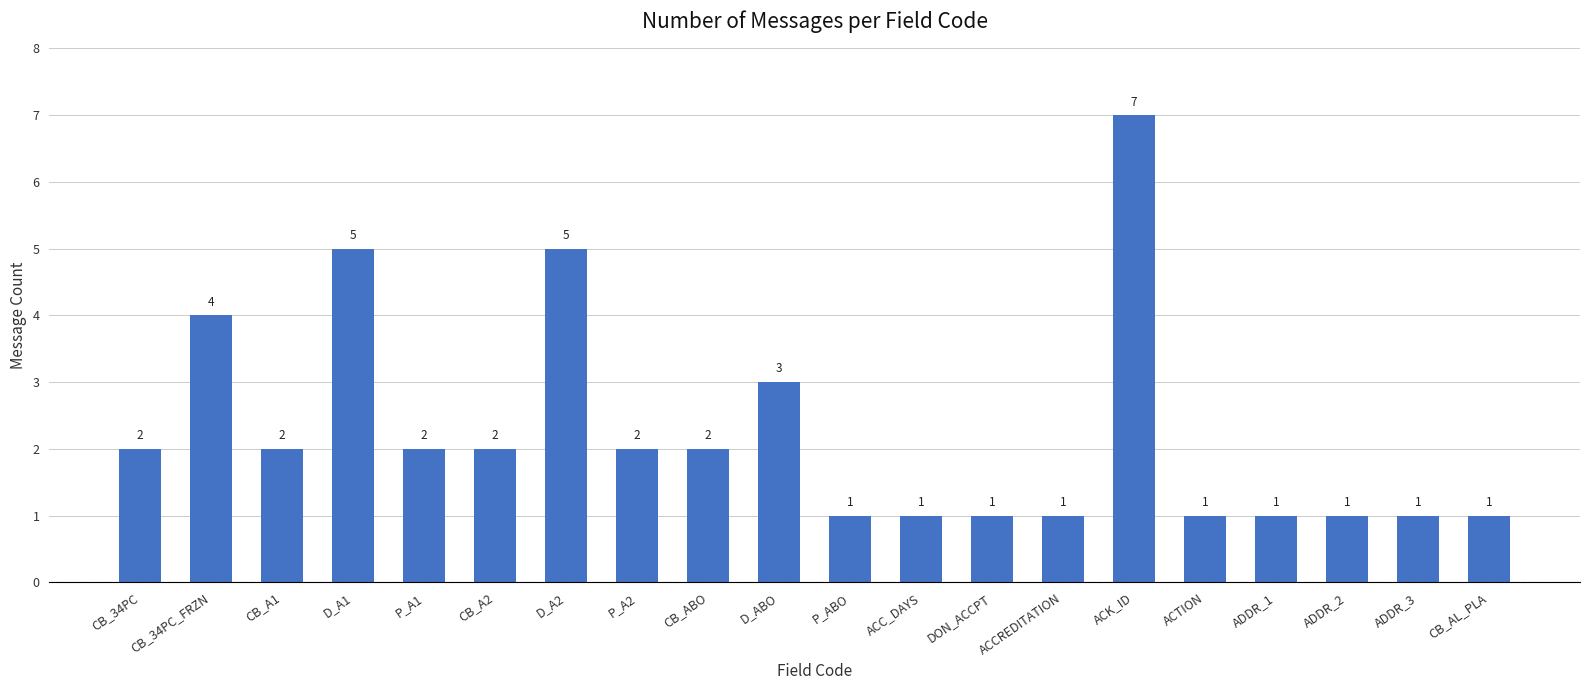

Approximately how many times larger is the value at CB_34PC_FRZN compared to ACTION?

4.0